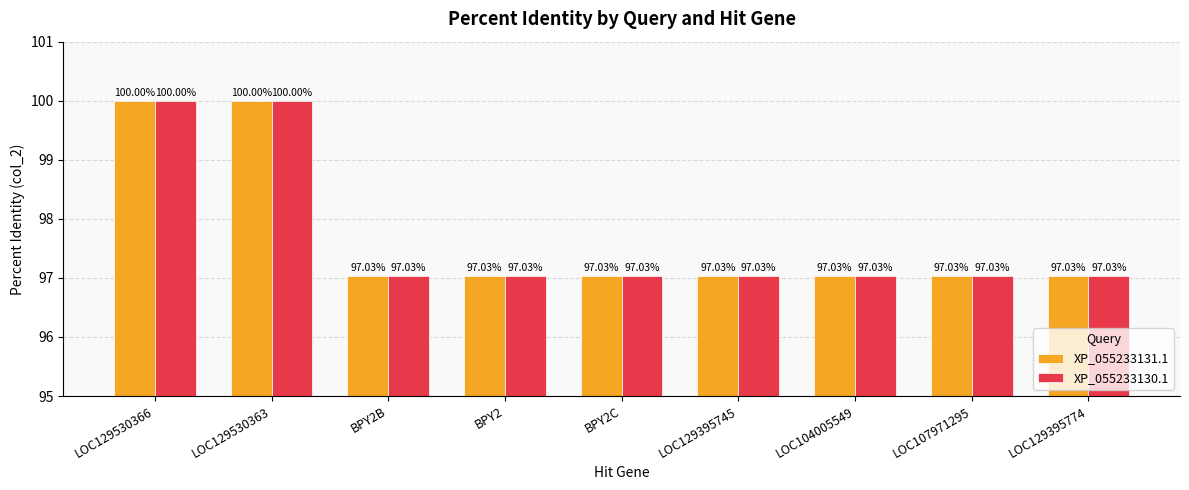

How many groups of bars are there?

9